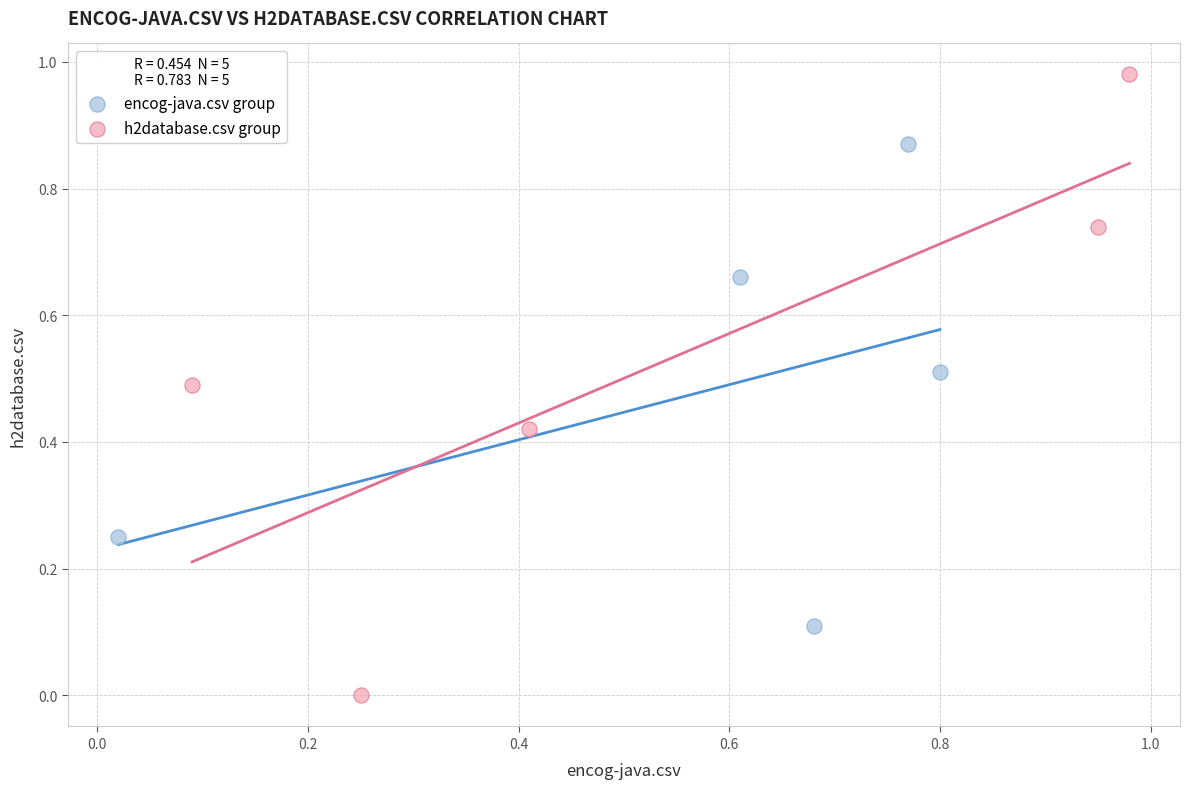

Which series contains the highest Y value?

h2database.csv group